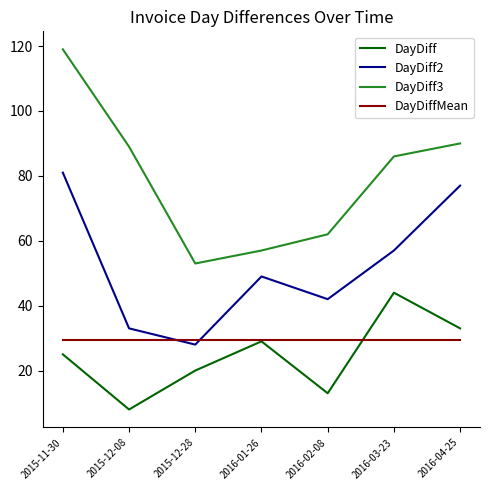

Reading left to right, list all the values displayed in this chart.

DayDiff: 2015-11-30=25.0	2015-12-08=8.0	2015-12-28=20.0	2016-01-26=29.0	2016-02-08=13.0	2016-03-23=44.0	2016-04-25=33.0
DayDiff2: 2015-11-30=81.0	2015-12-08=33.0	2015-12-28=28.0	2016-01-26=49.0	2016-02-08=42.0	2016-03-23=57.0	2016-04-25=77.0
DayDiff3: 2015-11-30=119.0	2015-12-08=89.0	2015-12-28=53.0	2016-01-26=57.0	2016-02-08=62.0	2016-03-23=86.0	2016-04-25=90.0
DayDiffMean: 2015-11-30=29.6	2015-12-08=29.6	2015-12-28=29.6	2016-01-26=29.6	2016-02-08=29.6	2016-03-23=29.6	2016-04-25=29.6